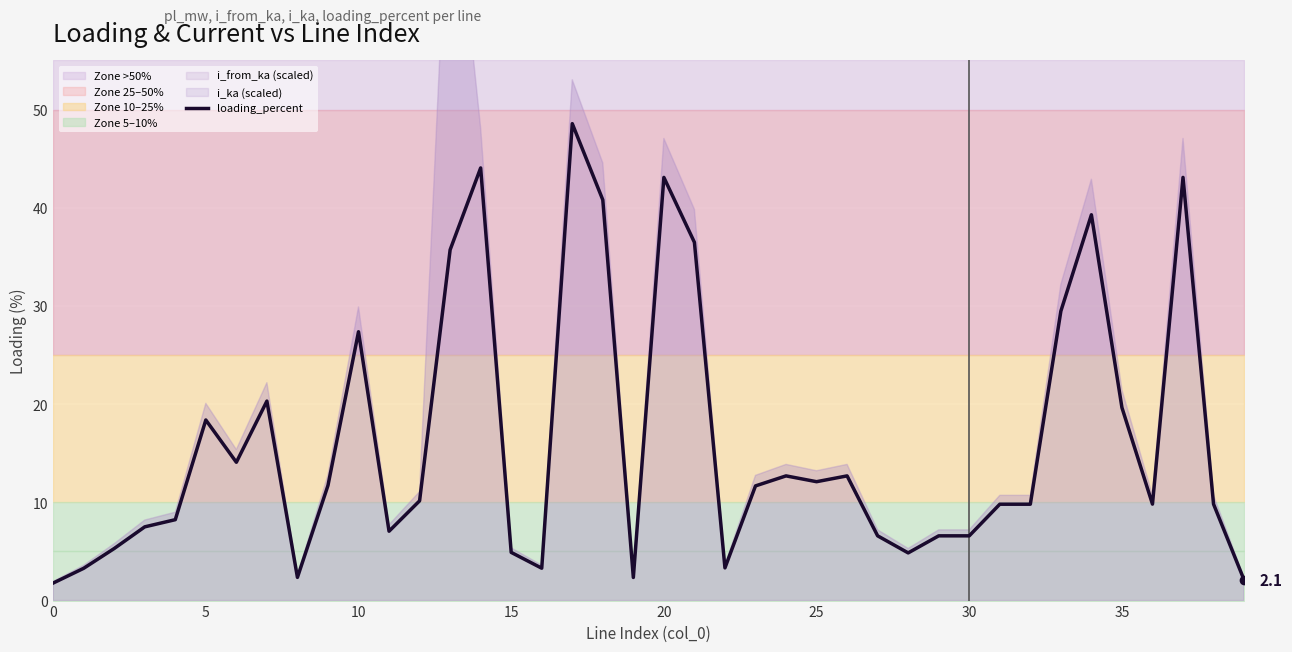

How many lines are shown in the chart?

1